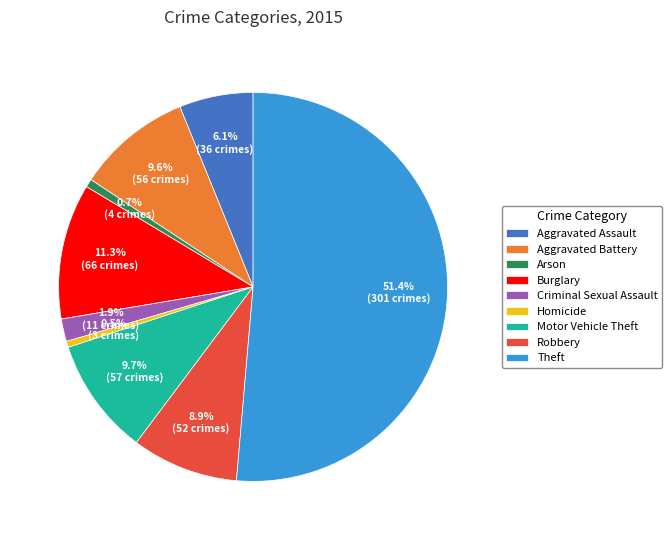

Is it true that Burglary is 11% of the pie?

True